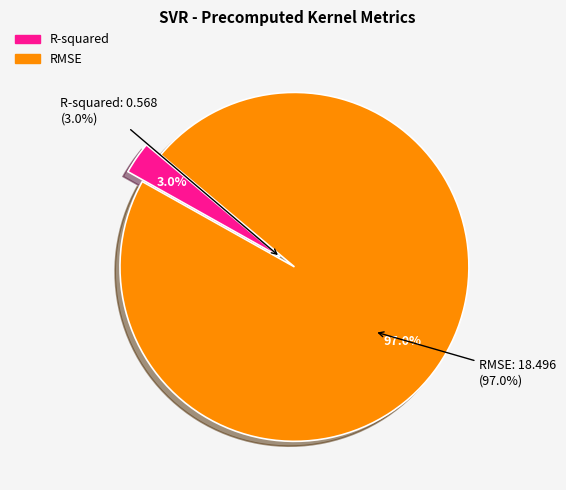

What is the largest slice in the pie chart?

RMSE